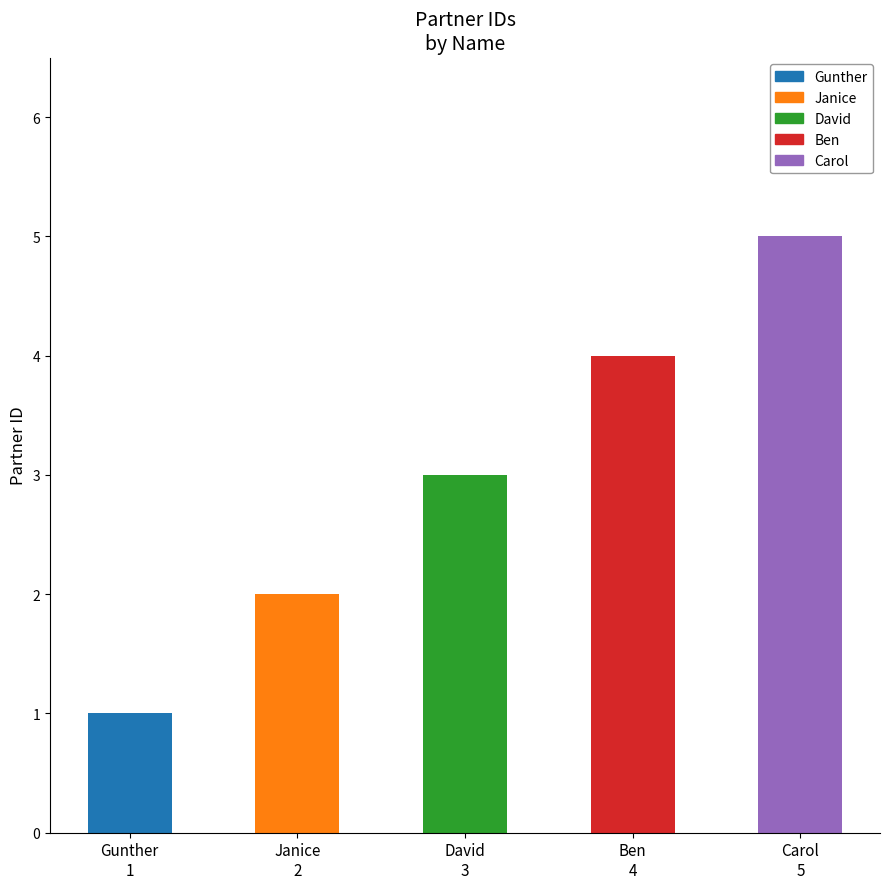

What is the change in value from Janice
2 to David
3?

+1